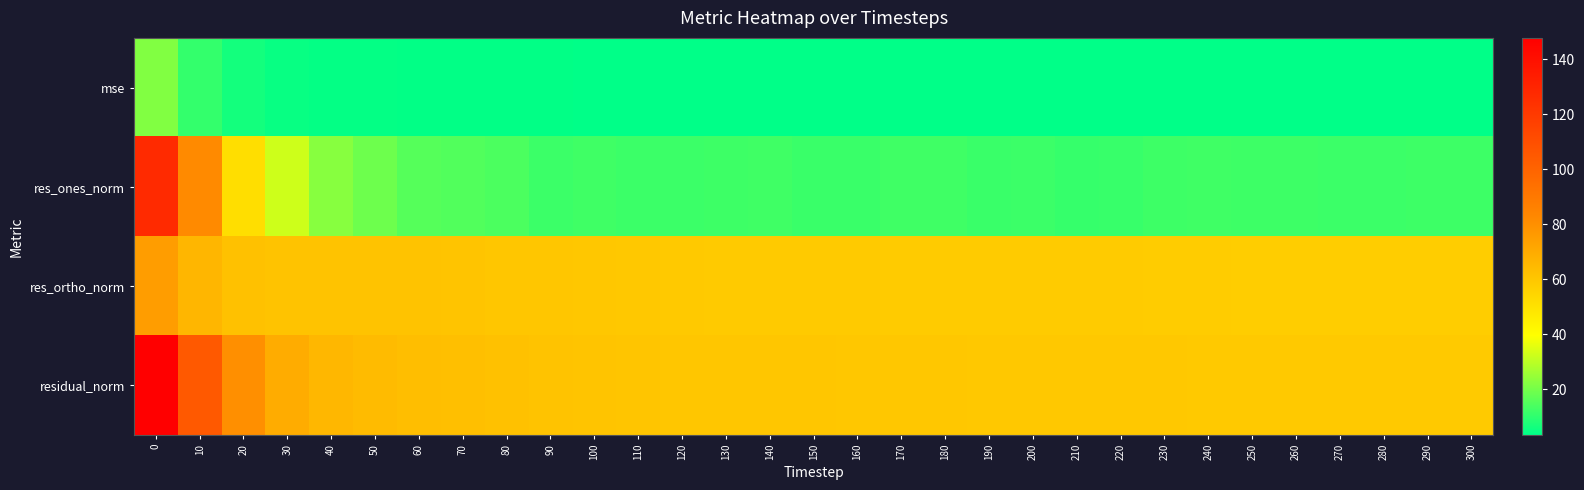

At how many categories does at least one series exceed 144?

1